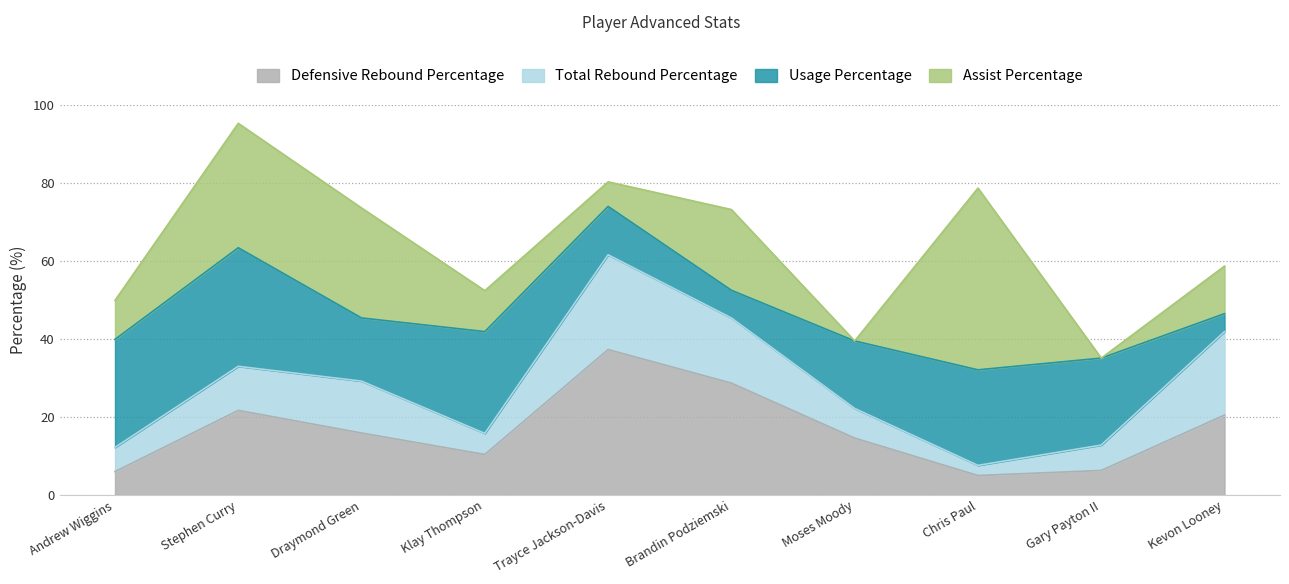

What are all the series names shown in the legend?

Defensive Rebound Percentage, Total Rebound Percentage, Usage Percentage, Assist Percentage